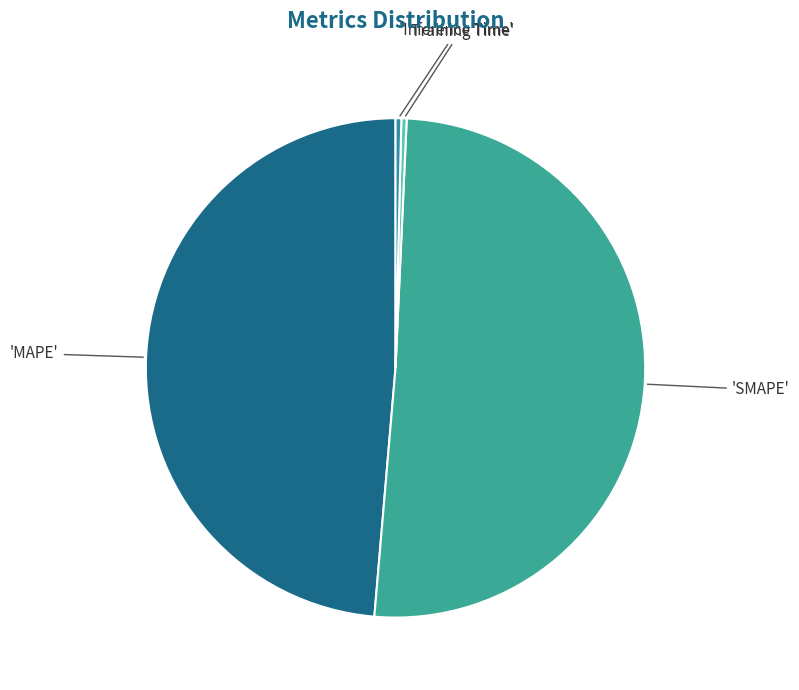

Count the number of slices in the pie.

4